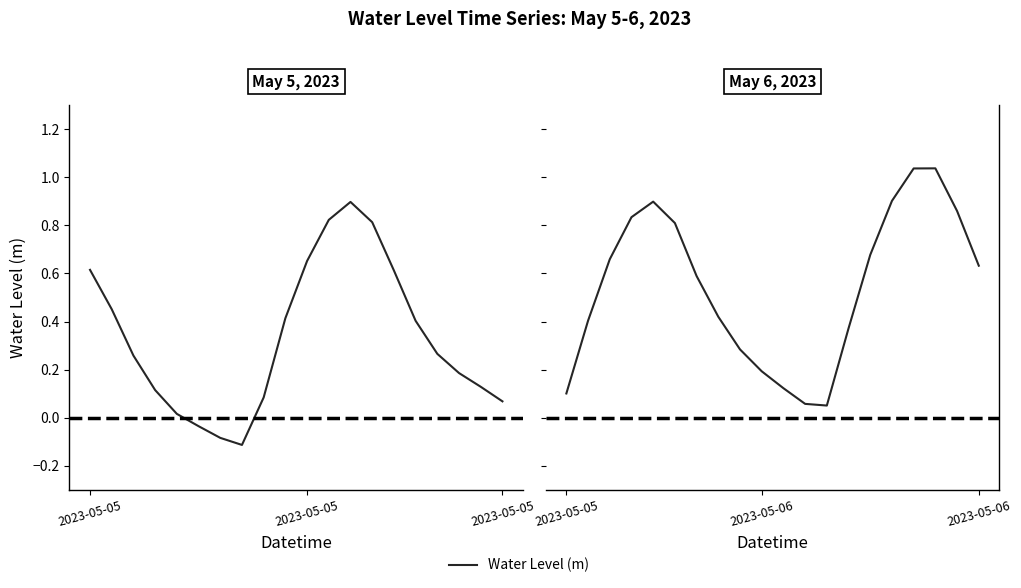

Is it true that the value at 2023-05-05 is 0.1?

False